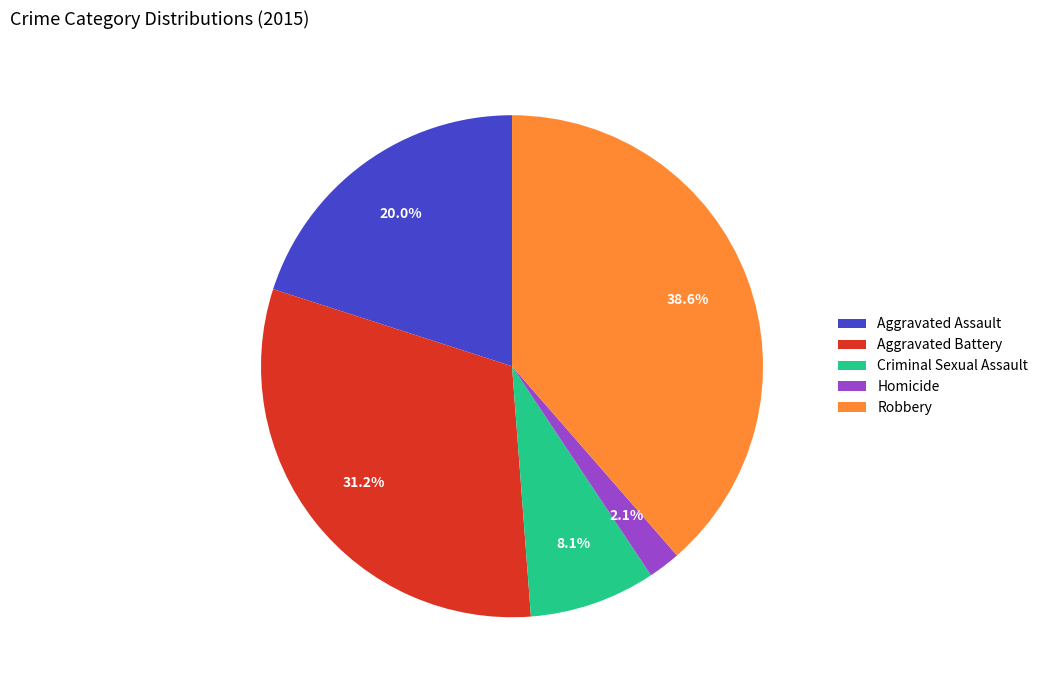

How many segments does this pie chart have?

5